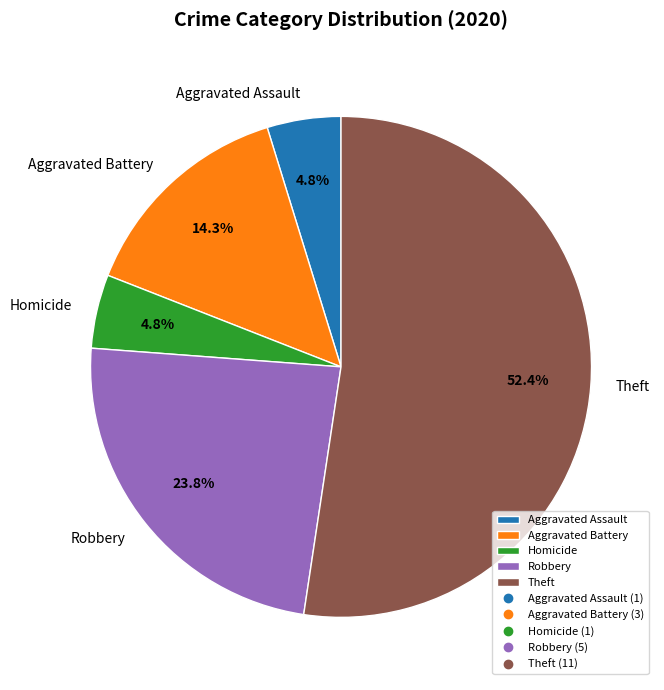

To the nearest percent, what is the average slice percentage?

20%